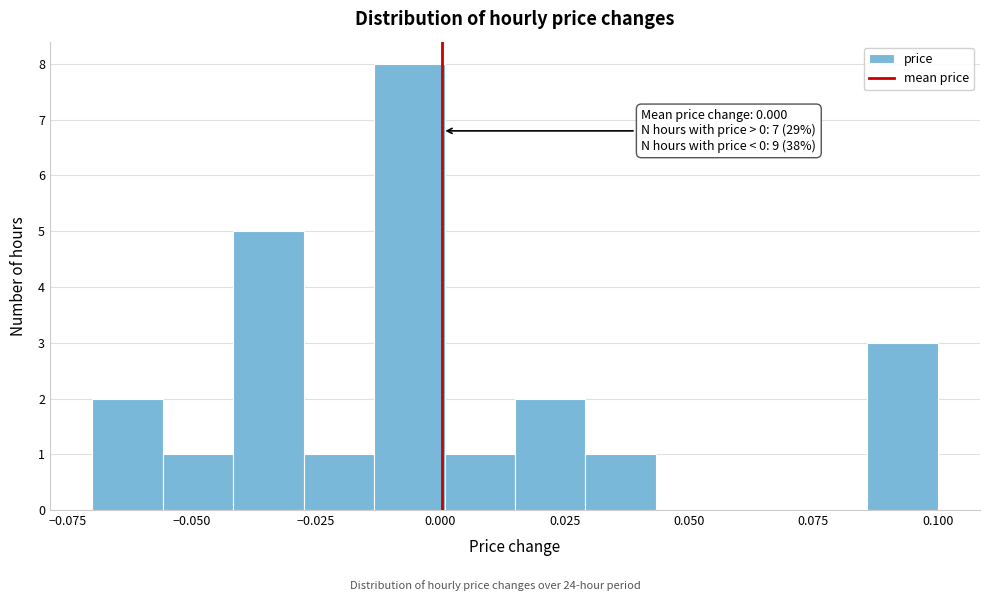

Read against the x-axis, roughly where is the centre of the tallest bar?

-0.005